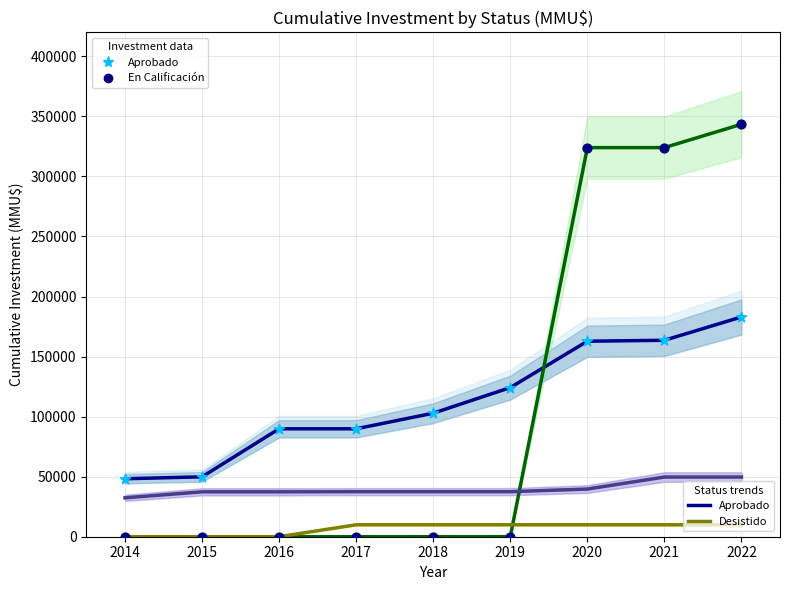

Is the value of Desistido at 2021 greater than the value of No Admitido at 2014?

No